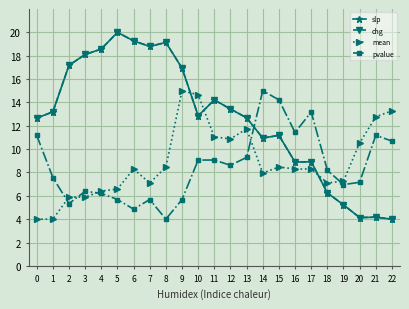

What is the difference between the mean values at 22 and 7?

6.2